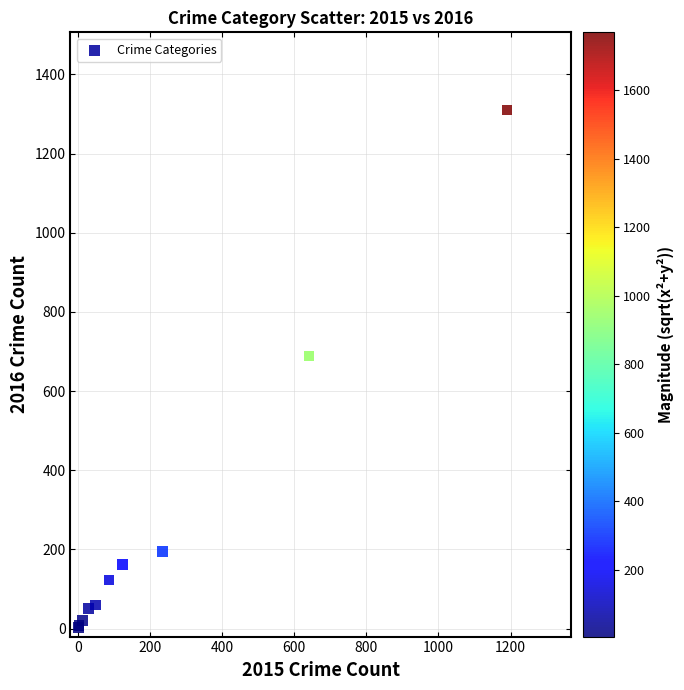

What Y value in the scatter plot is closest to 656?

689